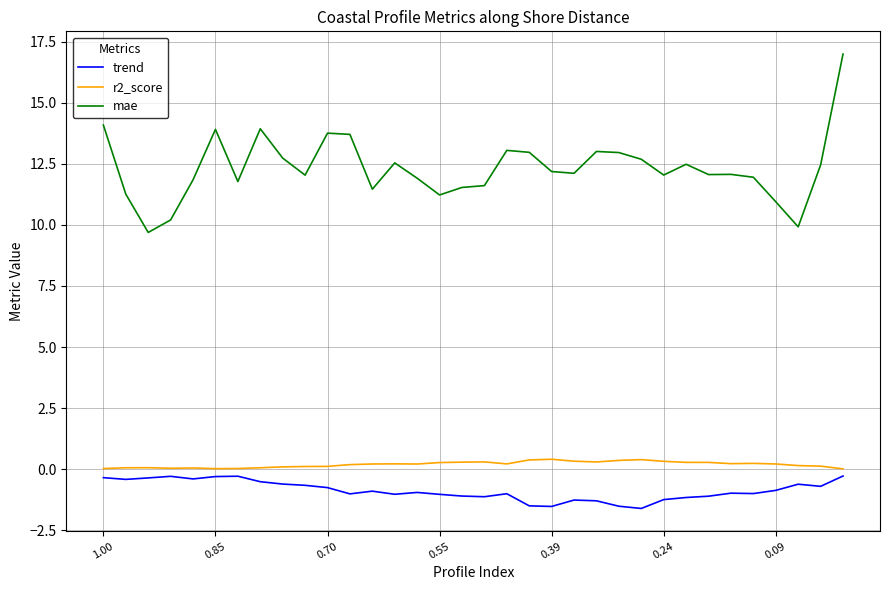

True or false: r2_score and trend intersect in this chart.

False